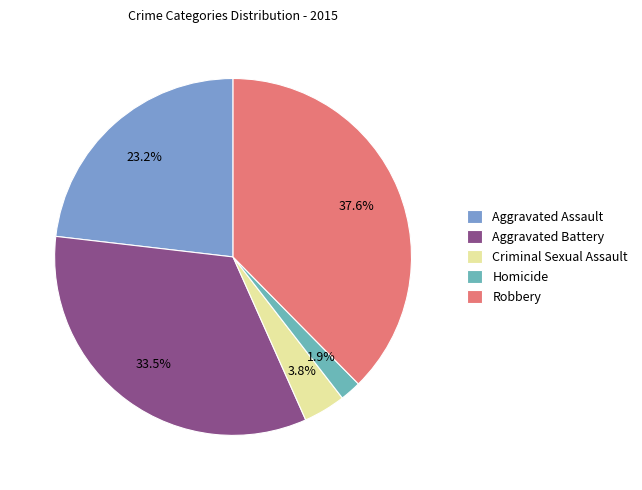

Combined, what portion of the pie is Criminal Sexual Assault and Homicide?

5.7%